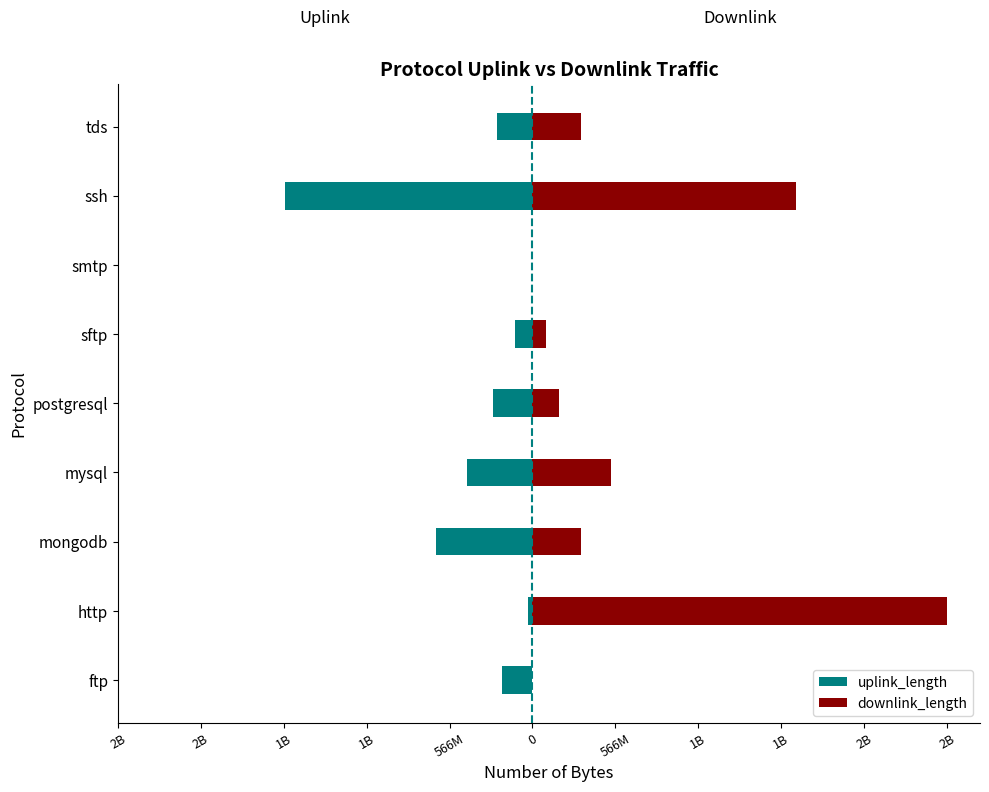

The value of uplink_length at tds is -156128771. True or false?

False